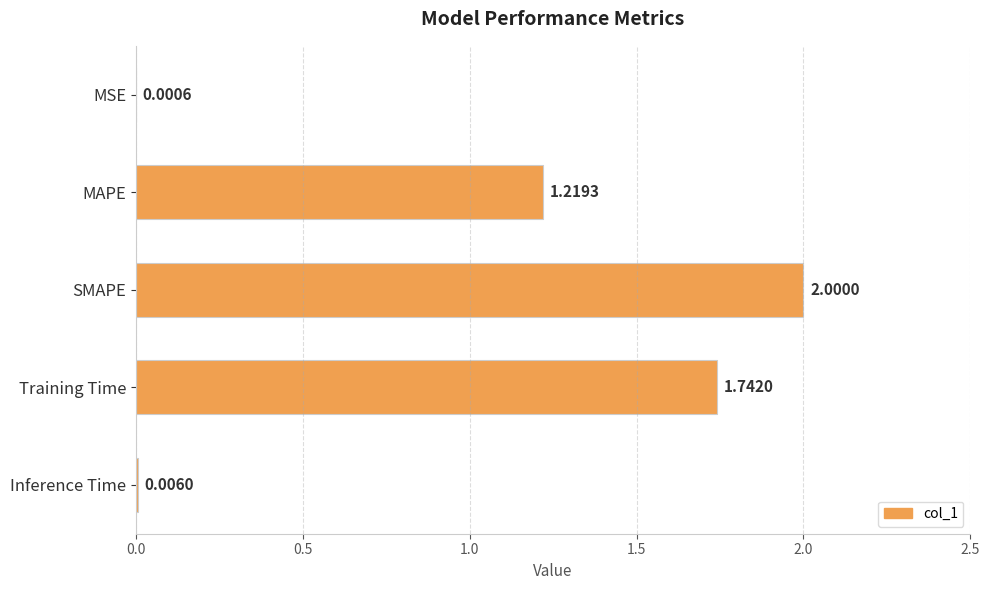

What is the sum of the values at MAPE and SMAPE?

3.2